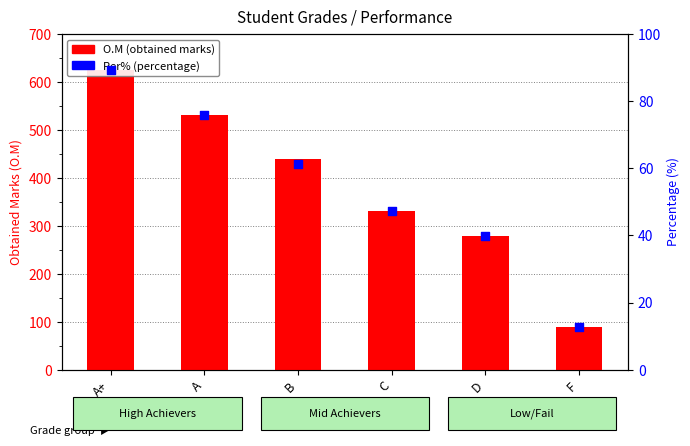

What are all the series names shown in the legend?

O.M (obtained marks), Per% (percentage)